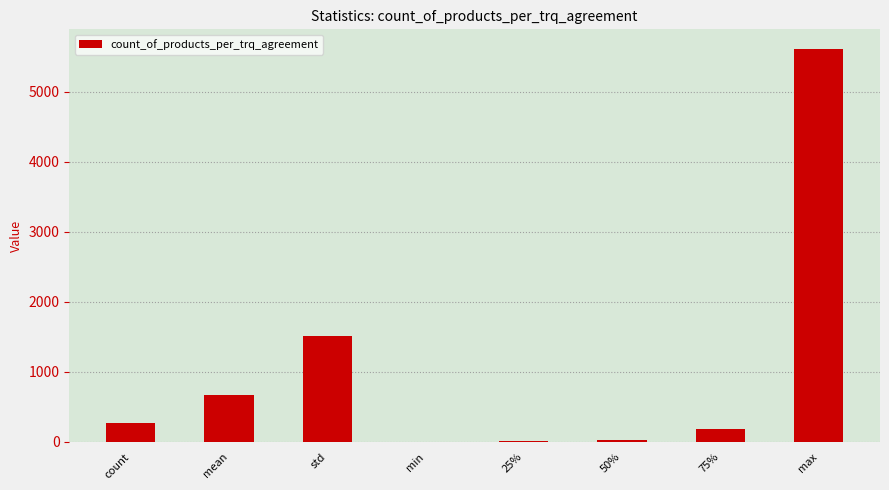

What is the sum of the values at count and 75%?

450.0